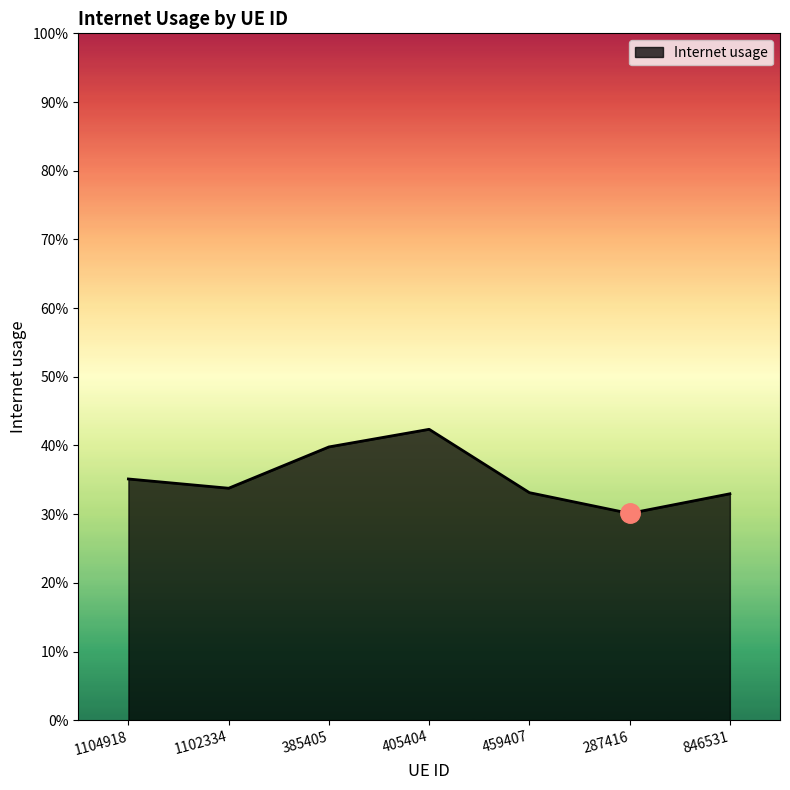

Does the chart have visible grid lines?

No